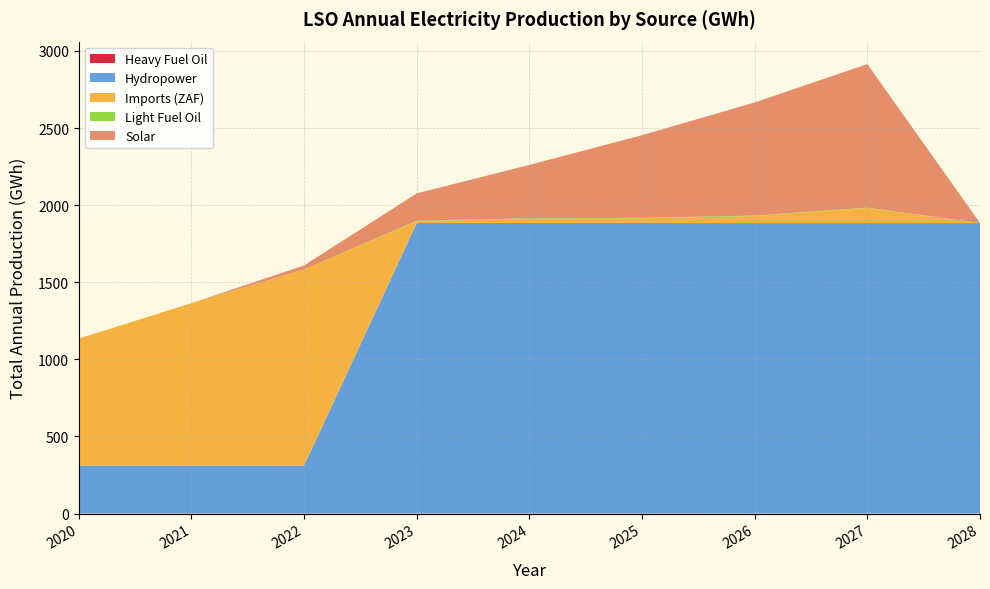

Reading left to right, extract all data points from this chart.

Heavy Fuel Oil: 1.6	1.5	1.4	1.4	1.3	1.2	1.1	1.1	1.0
Hydropower: 309.8	309.8	309.8	1882.7	1882.7	1882.7	1882.7	1882.7	1882.7
Imports (ZAF): 823.2	1052.3	1270.9	12.4	26.2	30.6	46.3	97.9	0.0
Light Fuel Oil: 0.6	0.6	0.5	2.6	4.9	2.8	2.2	2.1	0.0
Solar: 0.0	0.0	26.3	177.1	345.7	536.1	733.4	930.8	0.0